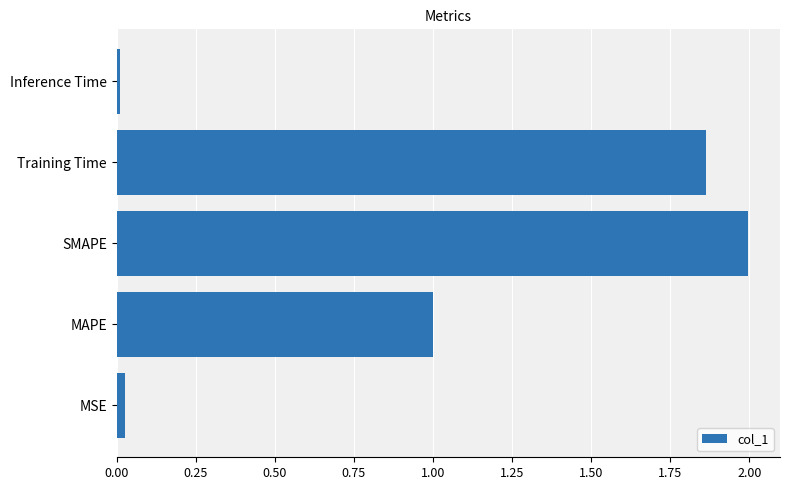

Are the bars grouped side by side (vs. stacked)?

No